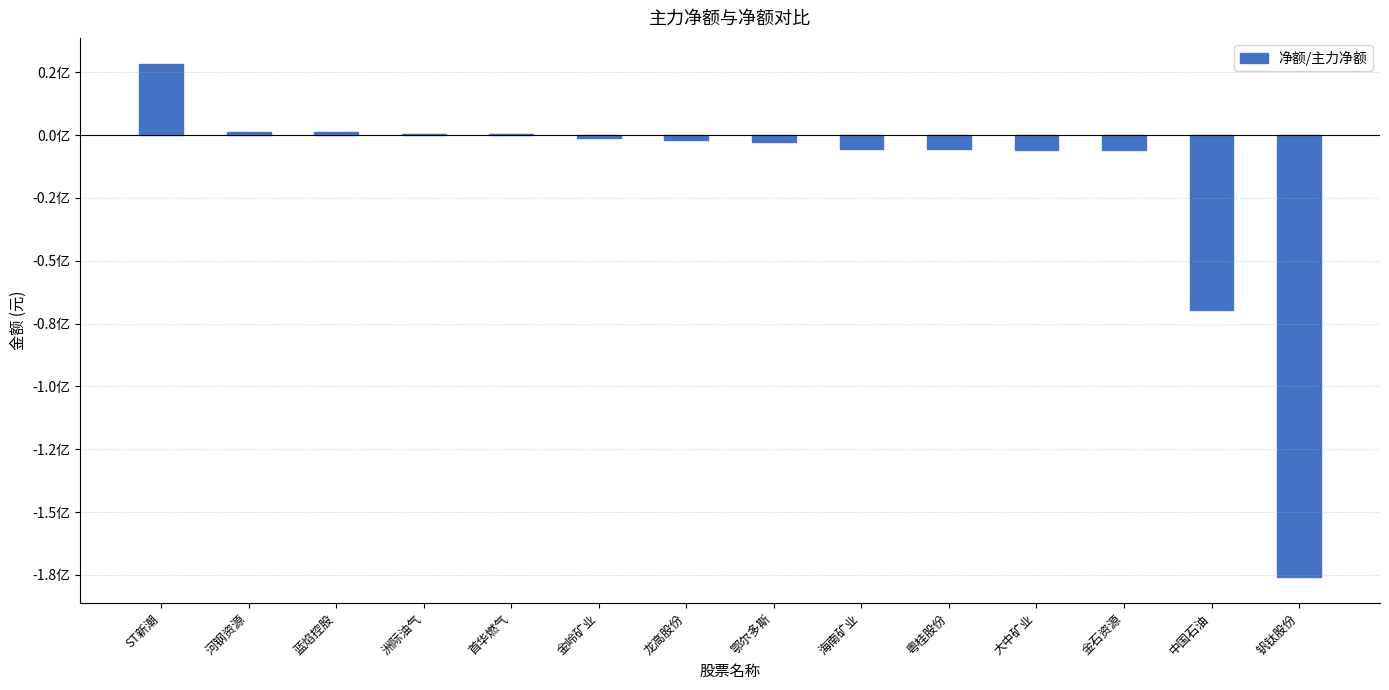

How many values are below -1823992?

7